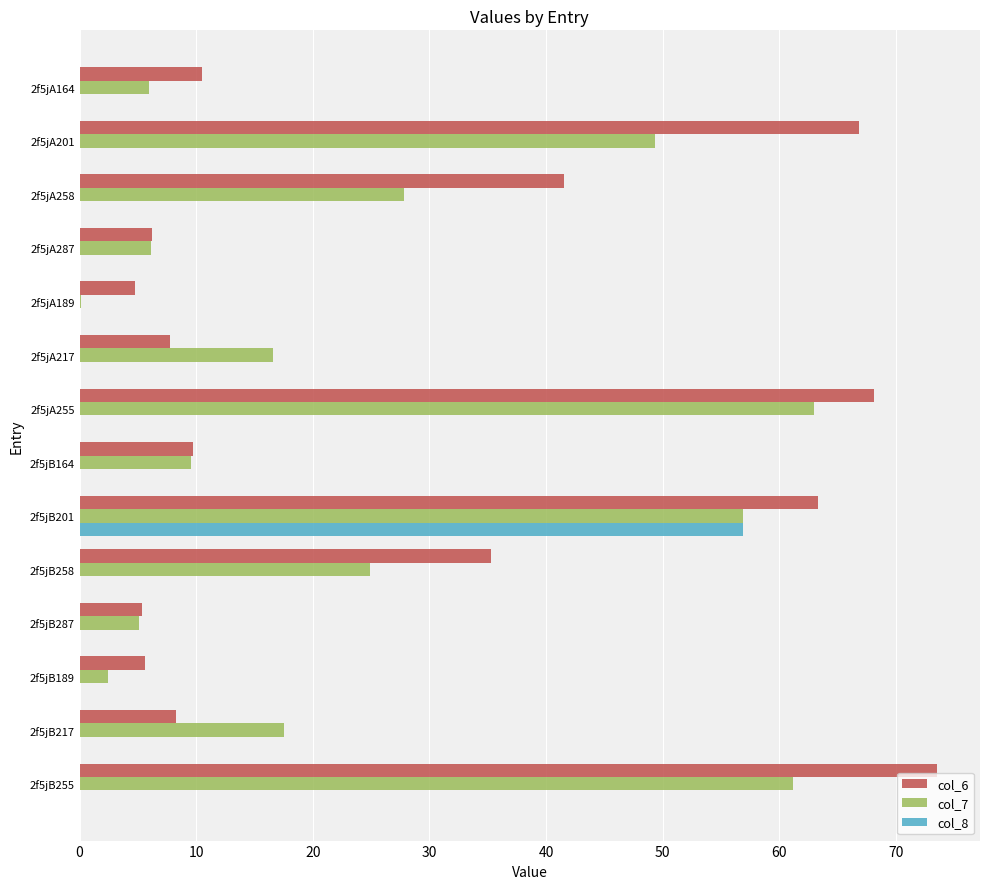

What is the total value across all series at 2f5jB201?

177.1